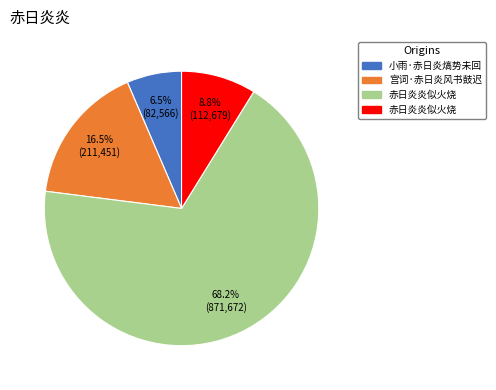

Does any single category account for the majority?

Yes